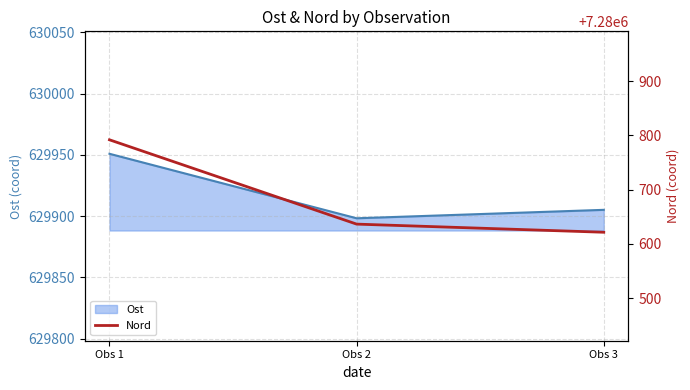

Where is Ost nearest to the value 629924?

Obs 3